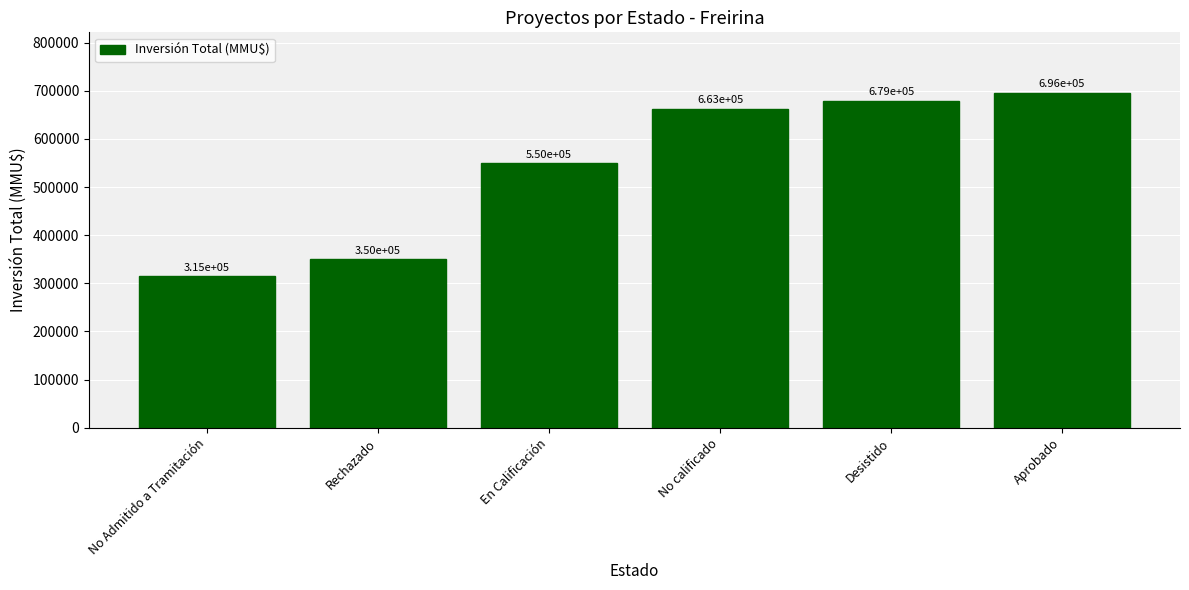

How many bars are there in total?

6